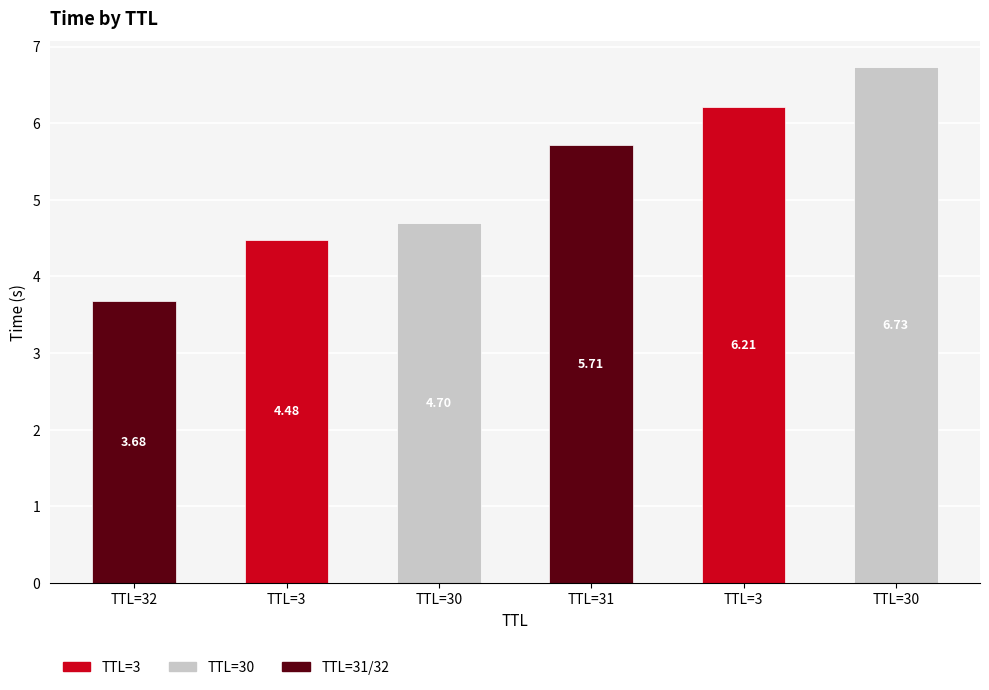

Reading left to right, what are all the values shown in this chart?

32=3.7	3=4.5	30=4.7	31=5.7	3=6.2	30=6.7